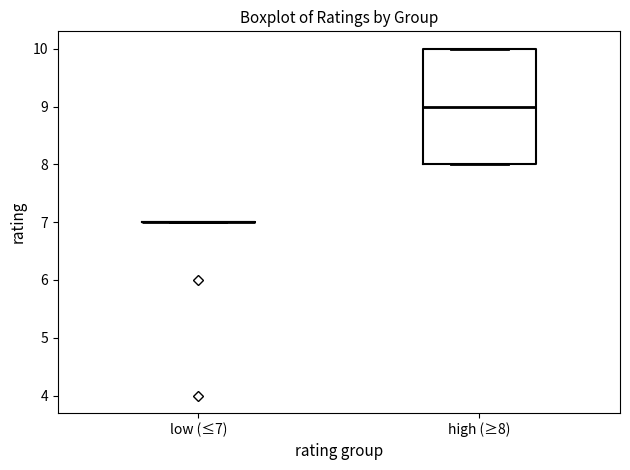

Reading left to right, transcribe this box plot: for each box, give where its median line is, the range the box spans, and where its two whiskers end, as read against the y-axis. The values are not printed on the chart, so give them approximately, as read against the axis.

low (≤7): box collapsed to a line at 7, whiskers 7 to 7
high (≥8): median 9, box 8 to 10, whiskers 8 to 10